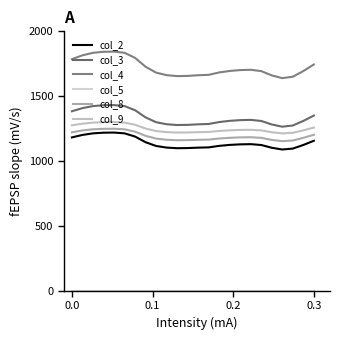

Is this an area chart (filled region under the line)?

No